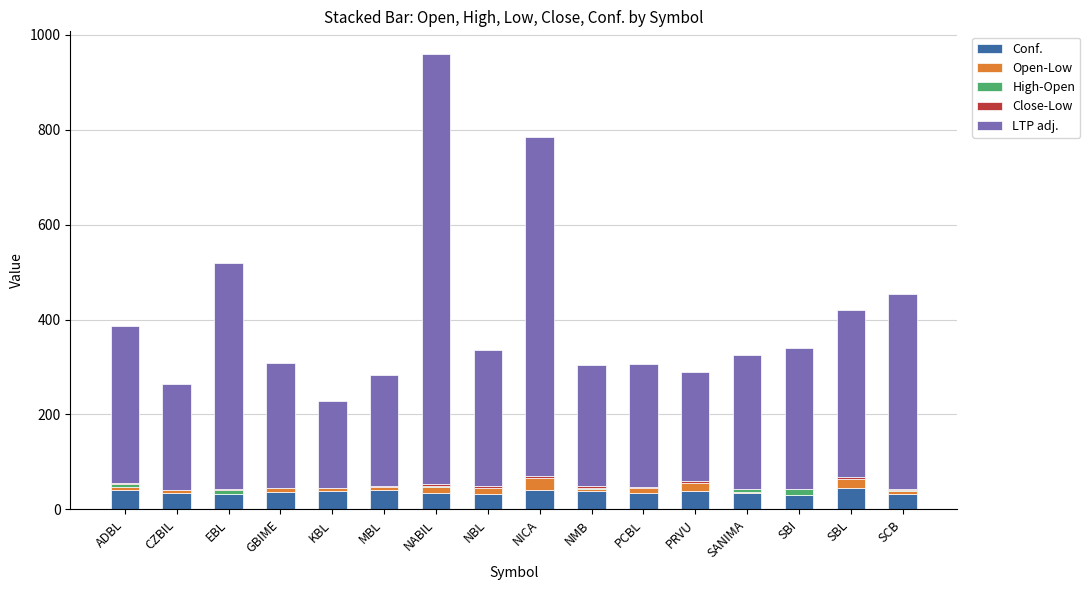

Is it true that Conf. equals 33.7 at CZBIL?

True